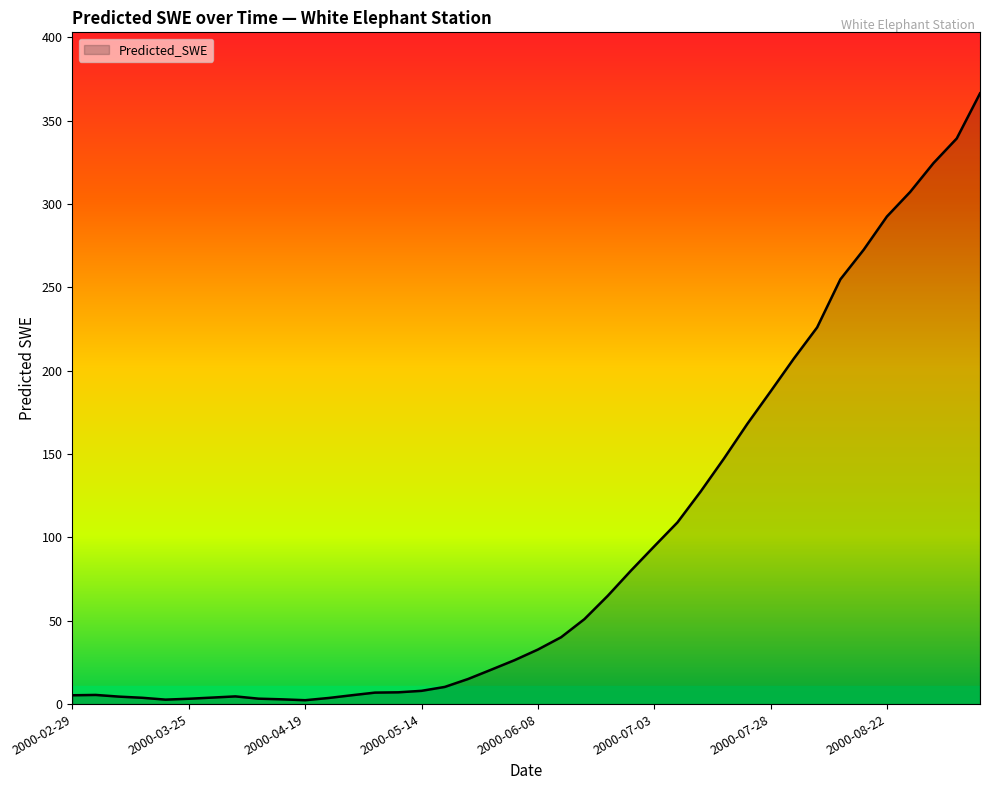

What is the maximum value shown in the chart?

366.3